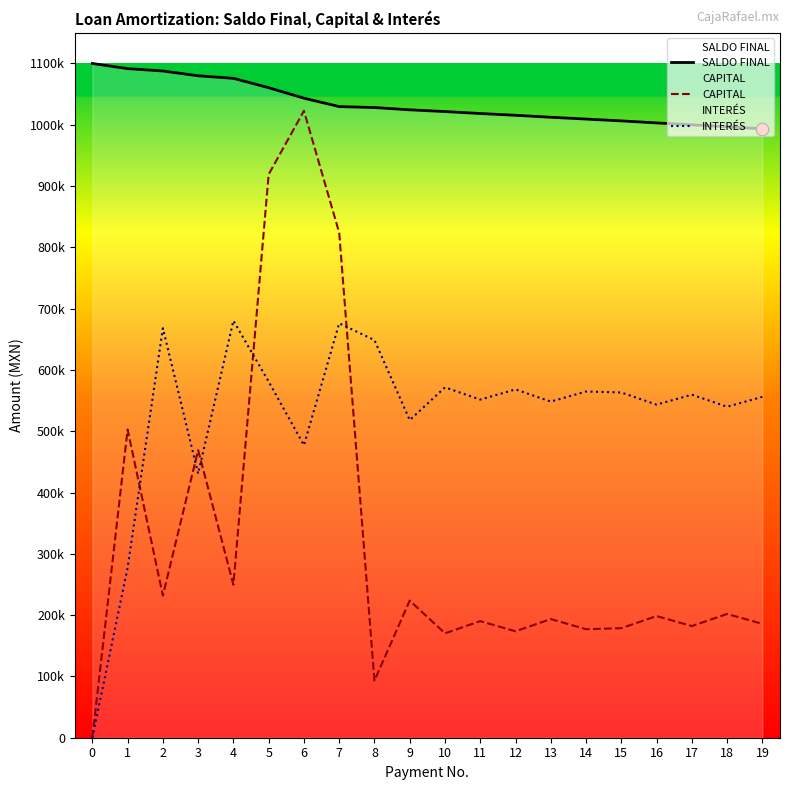

Which series has the widest spread of Y values?

CAPITAL